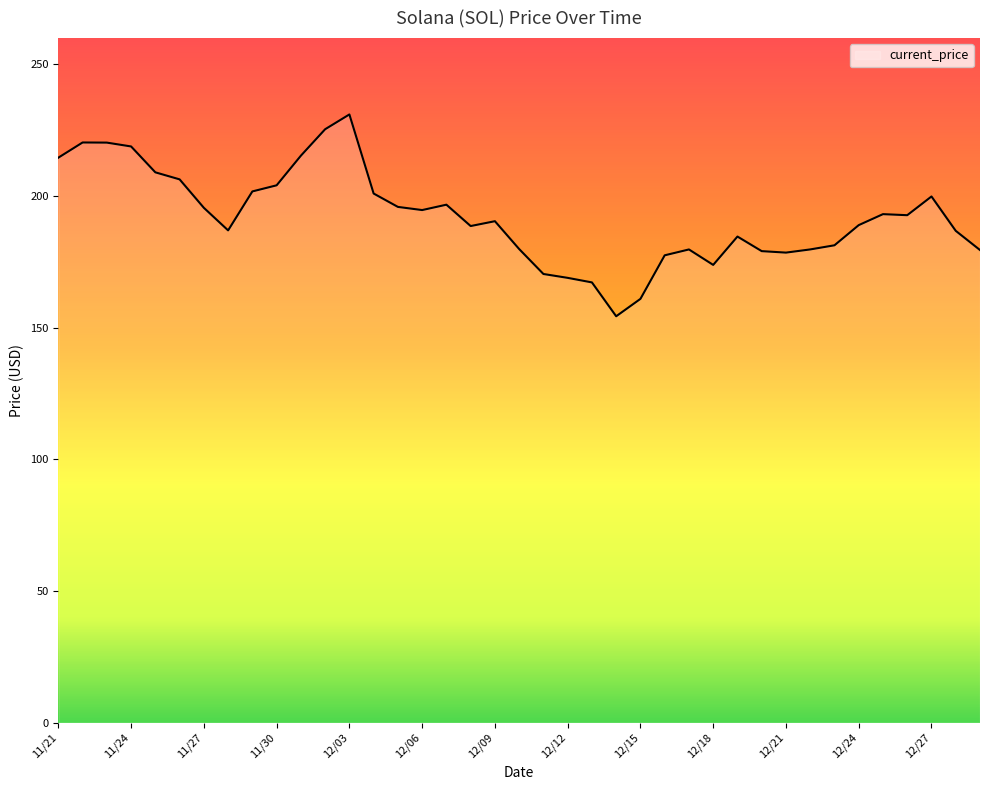

What is the greatest value displayed?

231.0